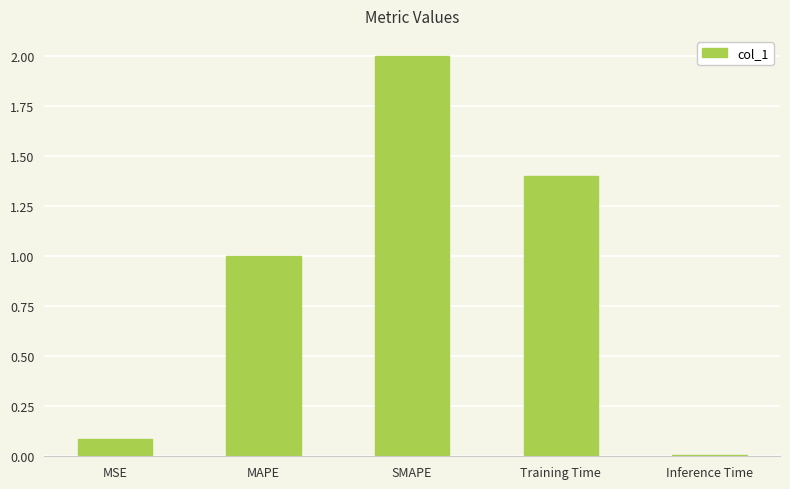

What is the sum of the values at Training Time and Inference Time?

1.4